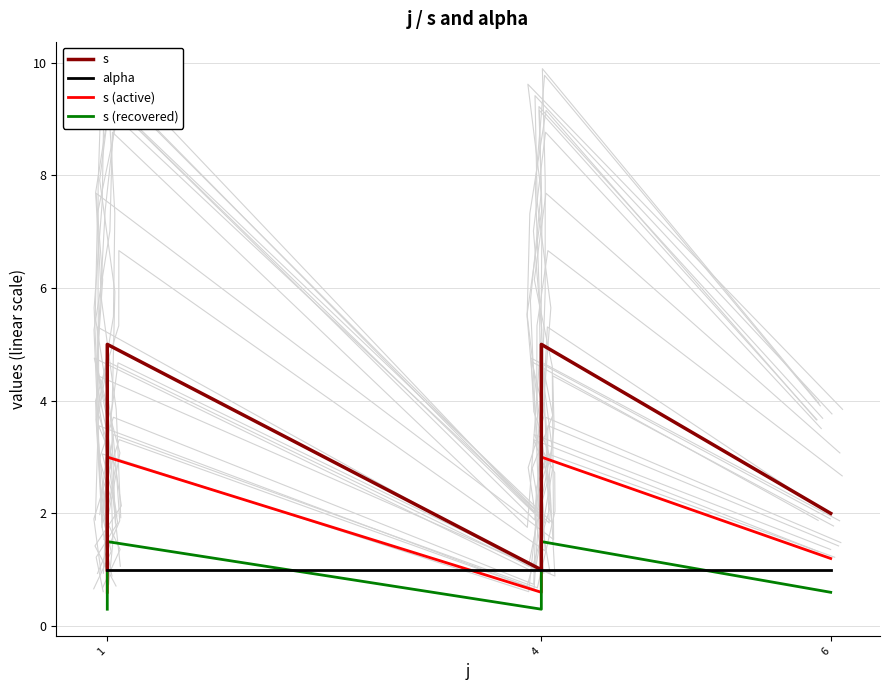

Is the value of alpha at 4 greater than the value of s (active) at 4?

Yes